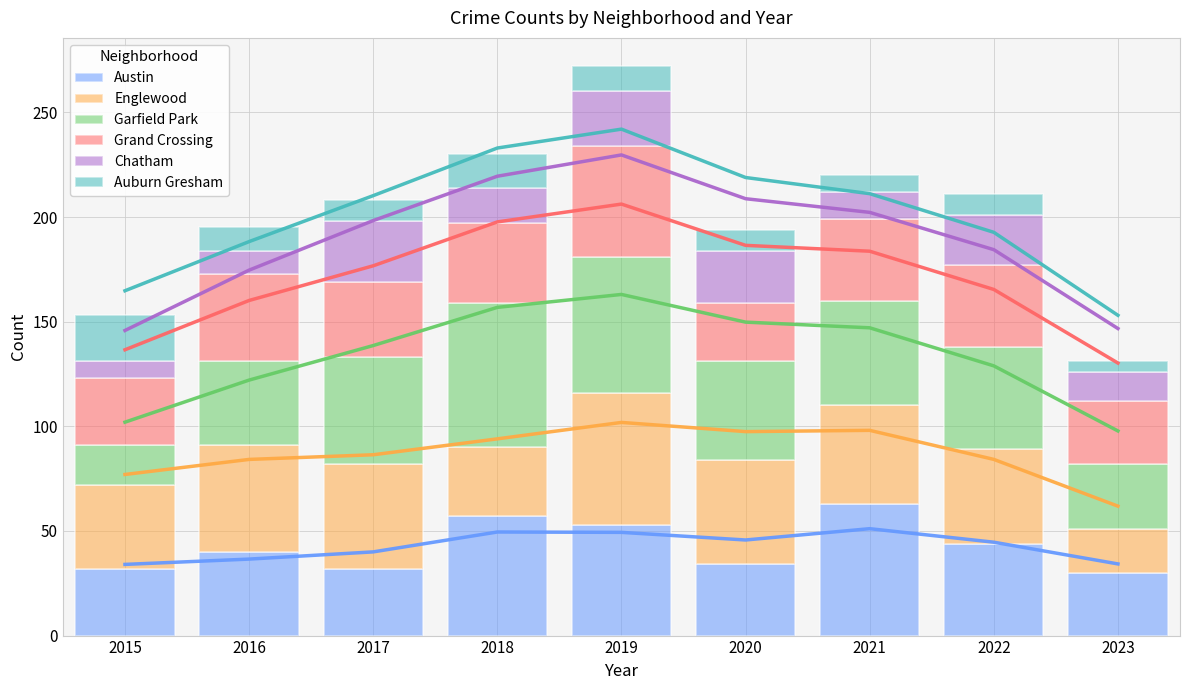

True or false: Englewood has a value of 12 at 2022.

False